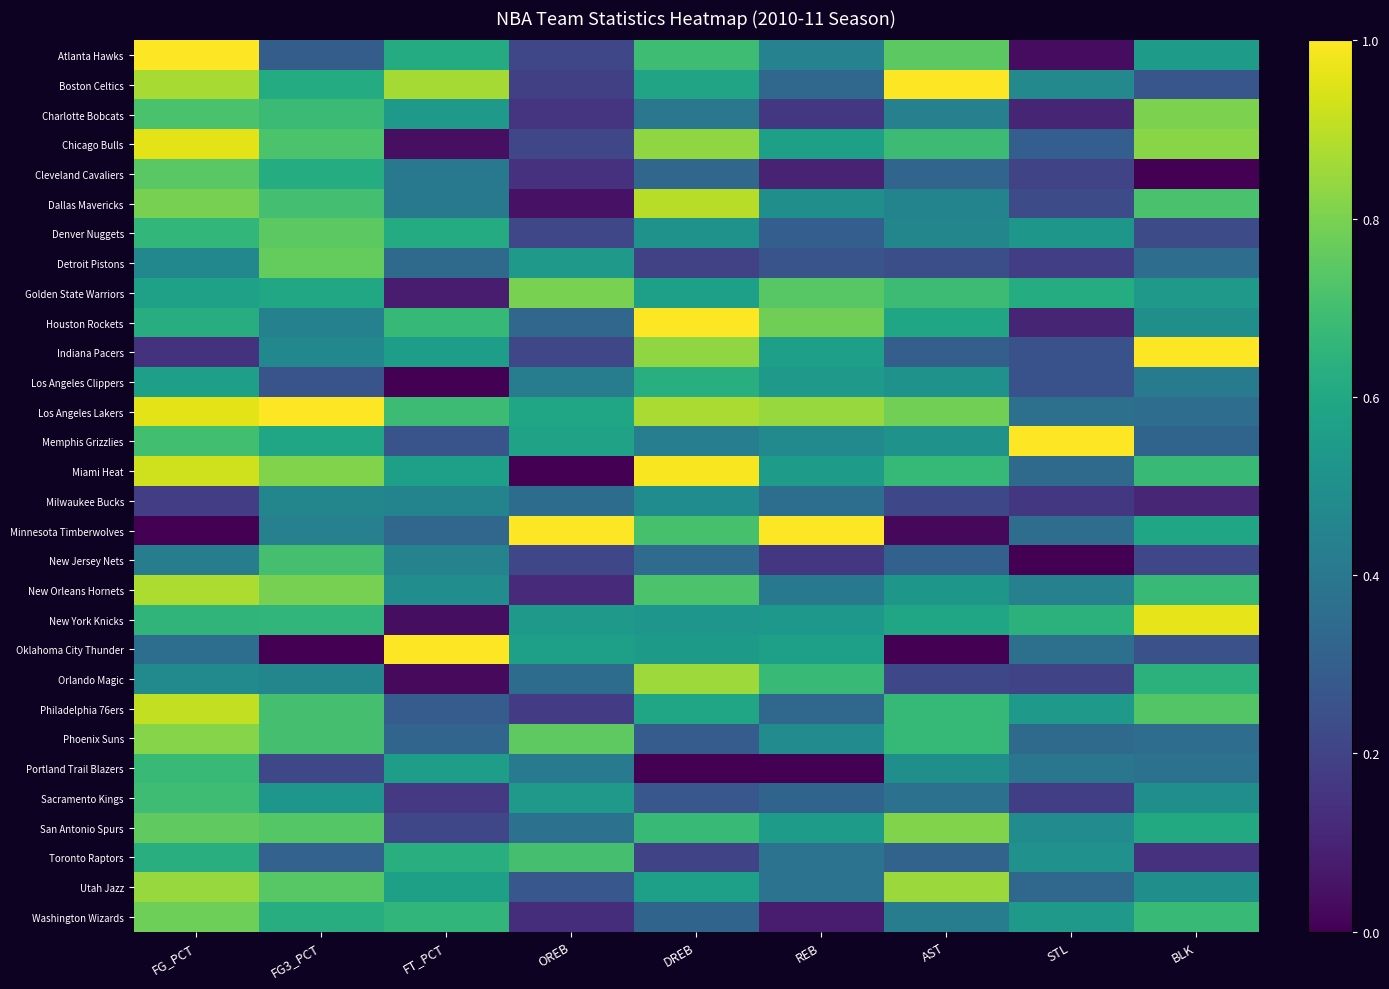

At which category is the sum across all series the highest?

FG_PCT